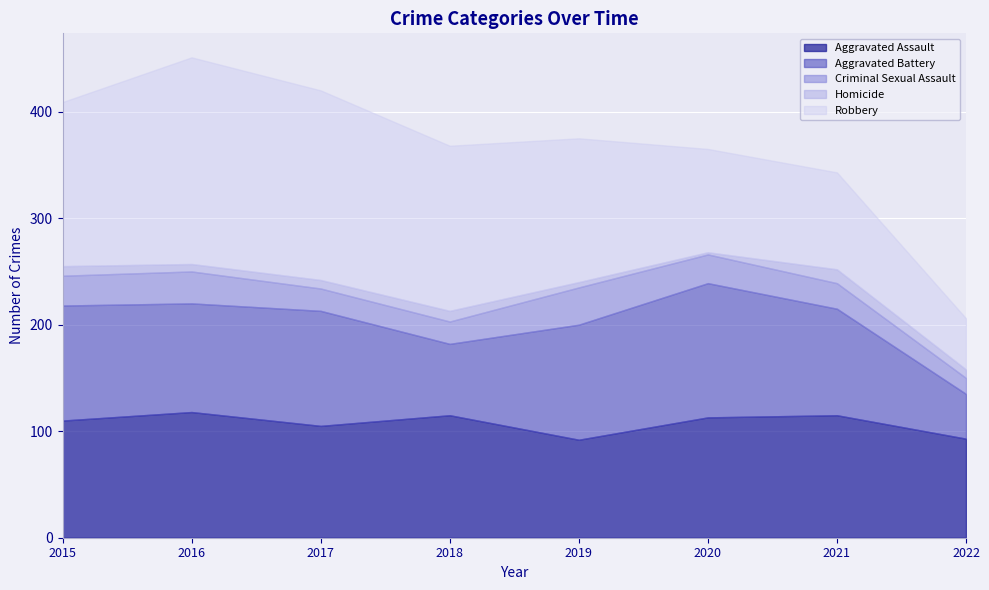

What is the value of the Aggravated Battery point at the 2nd from the left?

102